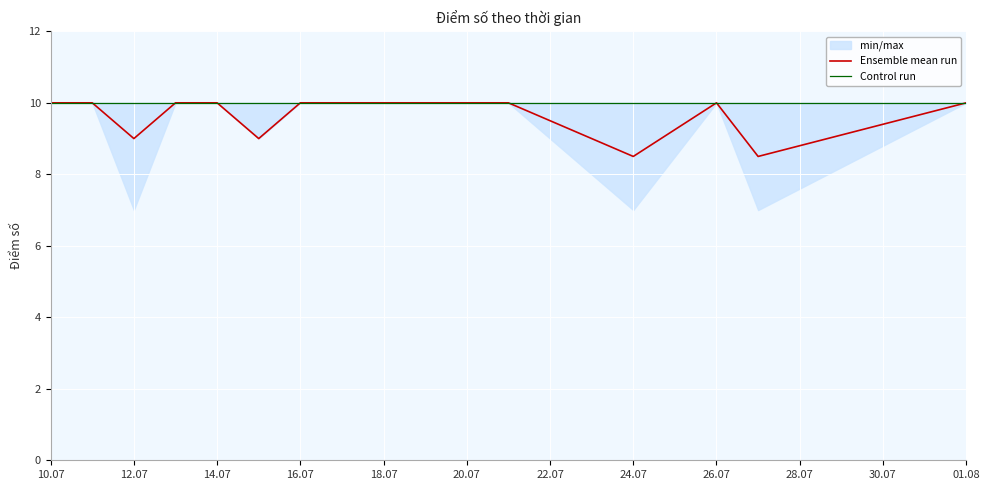

True or false: Control run and Ensemble mean run cross at least once.

False